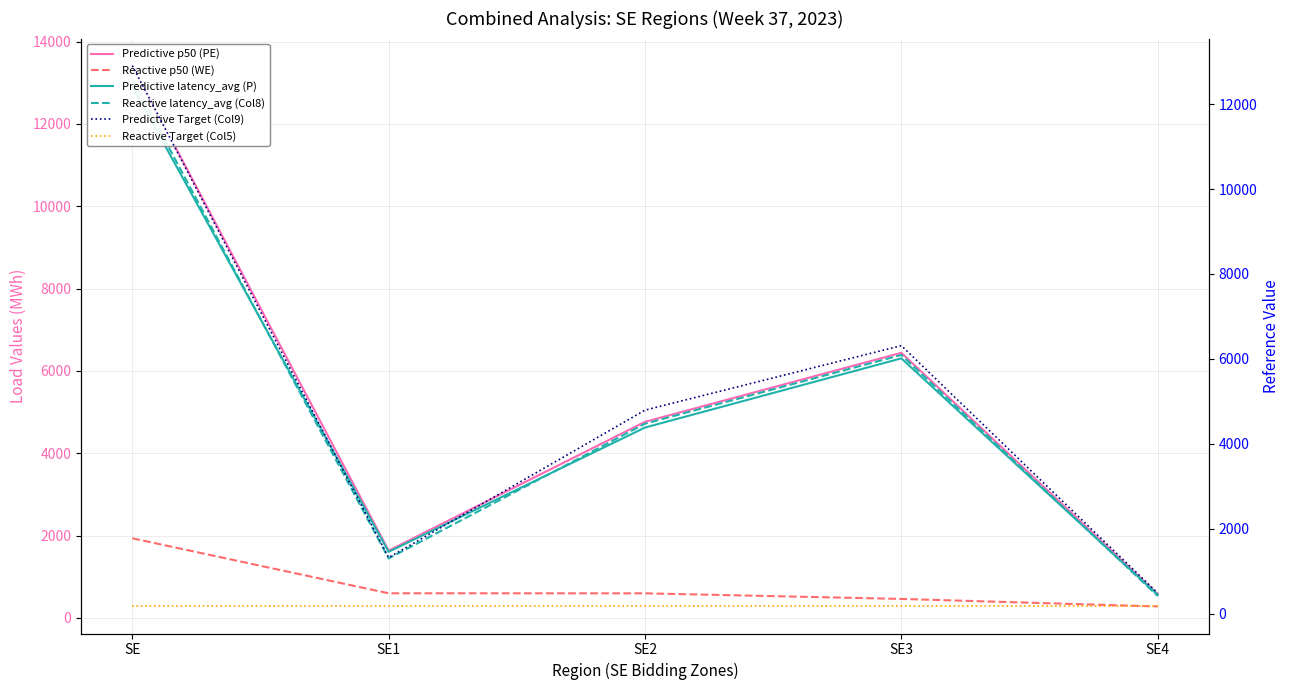

Does the chart display data point markers on the line(s)?

No